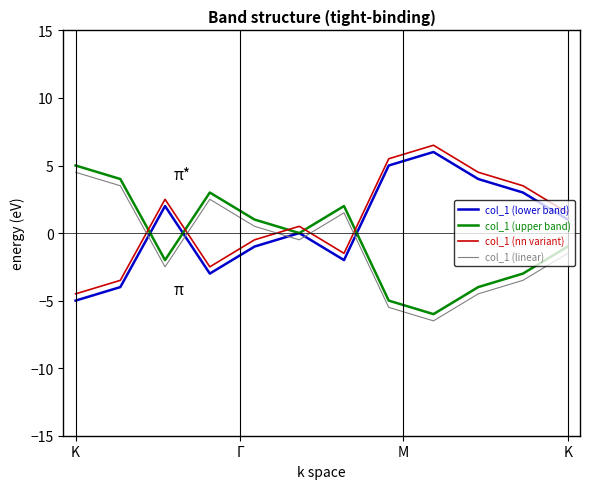

Rank the series by their average value, from lowest to highest.

col_1 (linear), col_1 (upper band), col_1 (lower band), col_1 (nn variant)